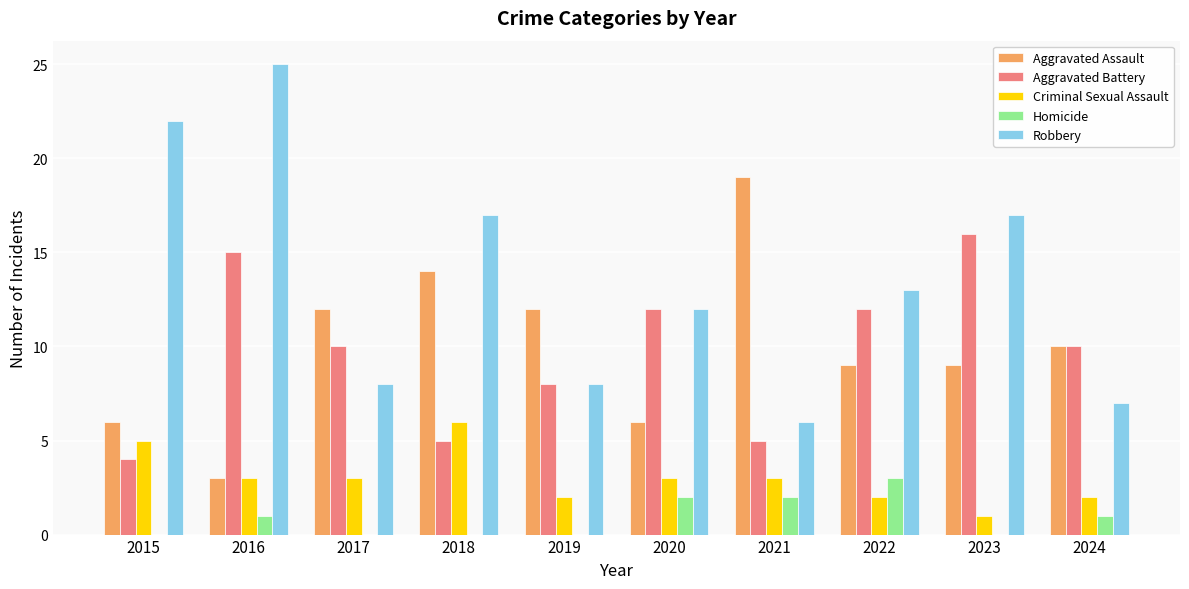

What value does the Robbery series have at 2021?

6